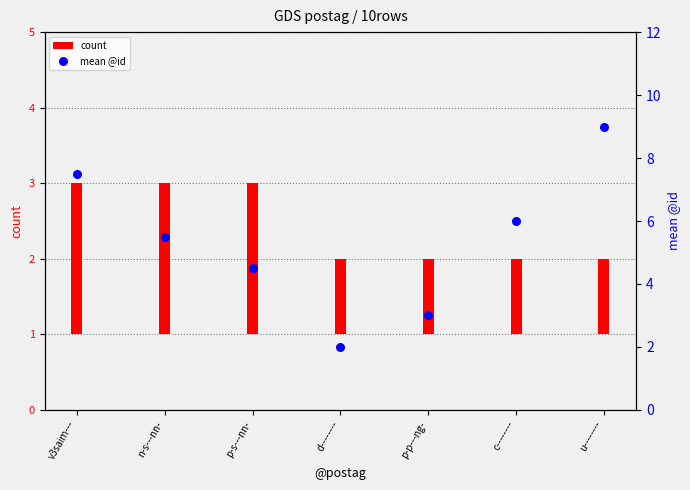

Which series has the largest Y range (max minus min)?

mean @id